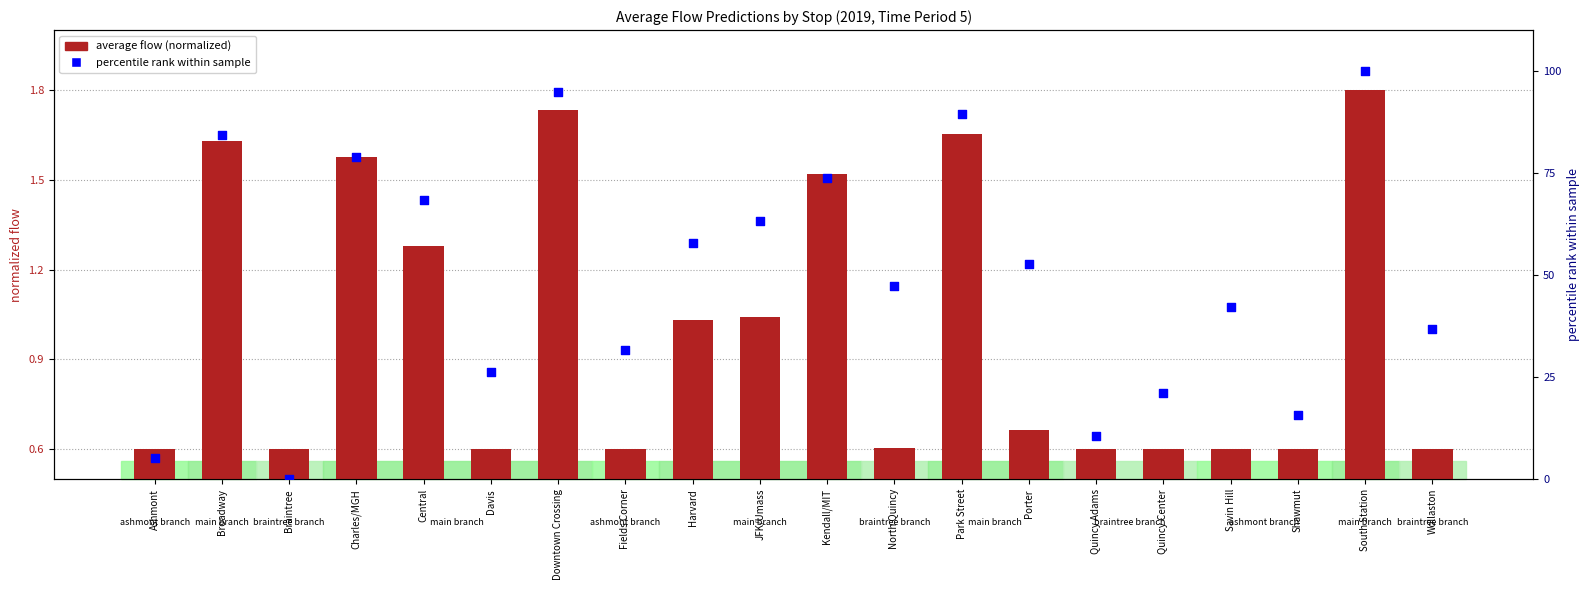

Is the value of average flow (normalized) at Ashmont greater than the value of percentile rank within sample at Davis?

No